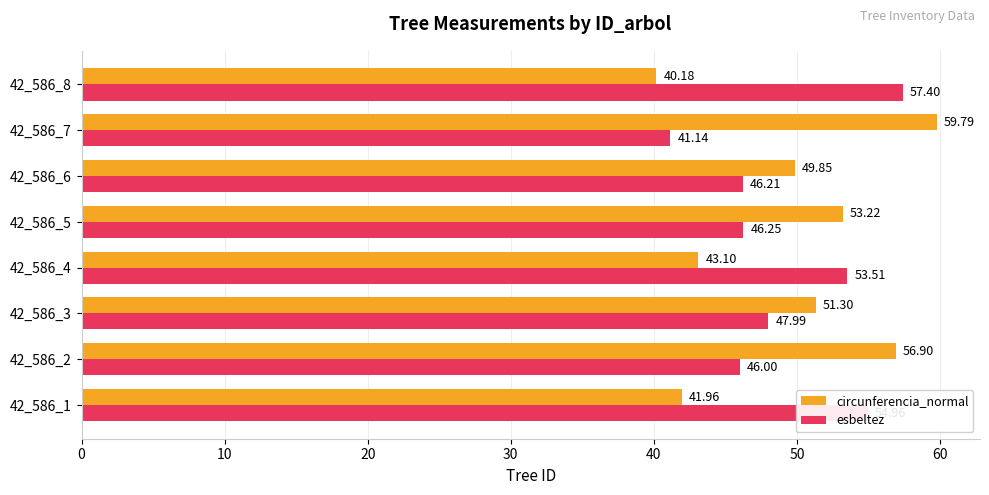

Which series has the largest range (max minus min)?

circunferencia_normal